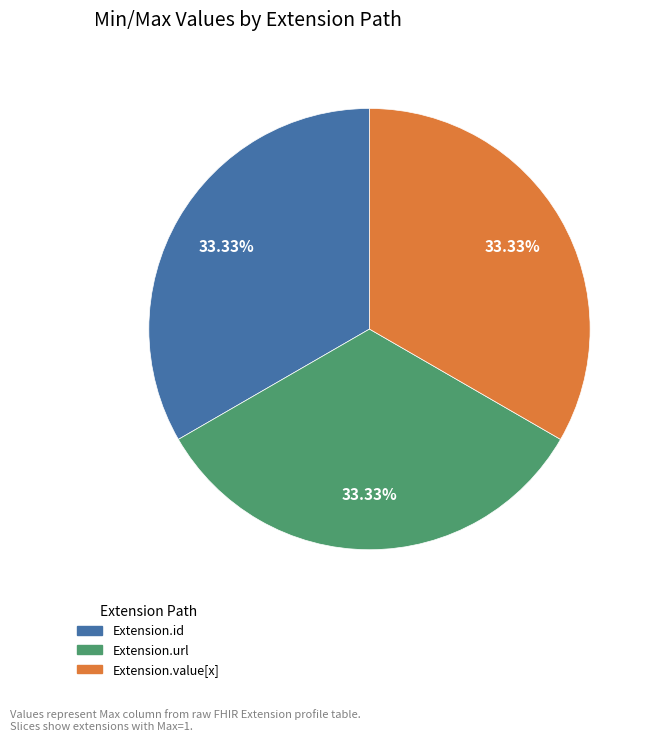

Does any single category account for the majority?

No